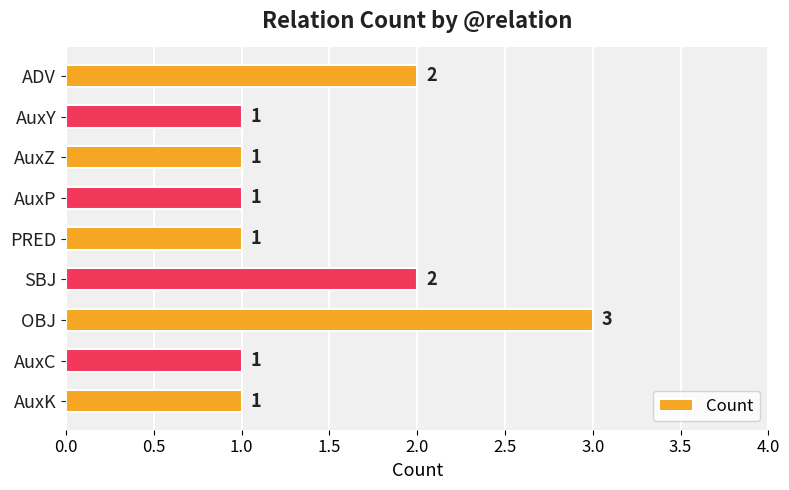

Which category has the highest value across all series?

OBJ